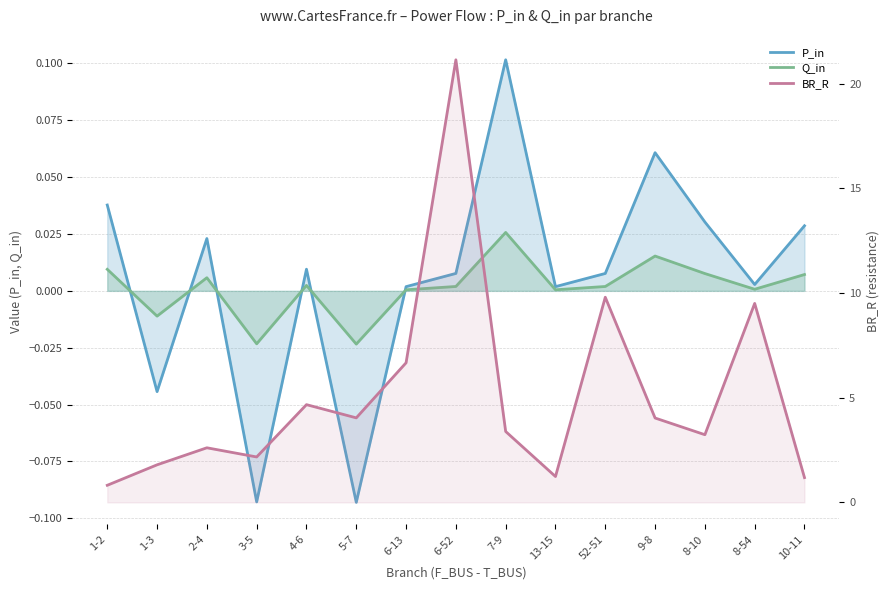

At which label does Q_in reach its peak?

7-9